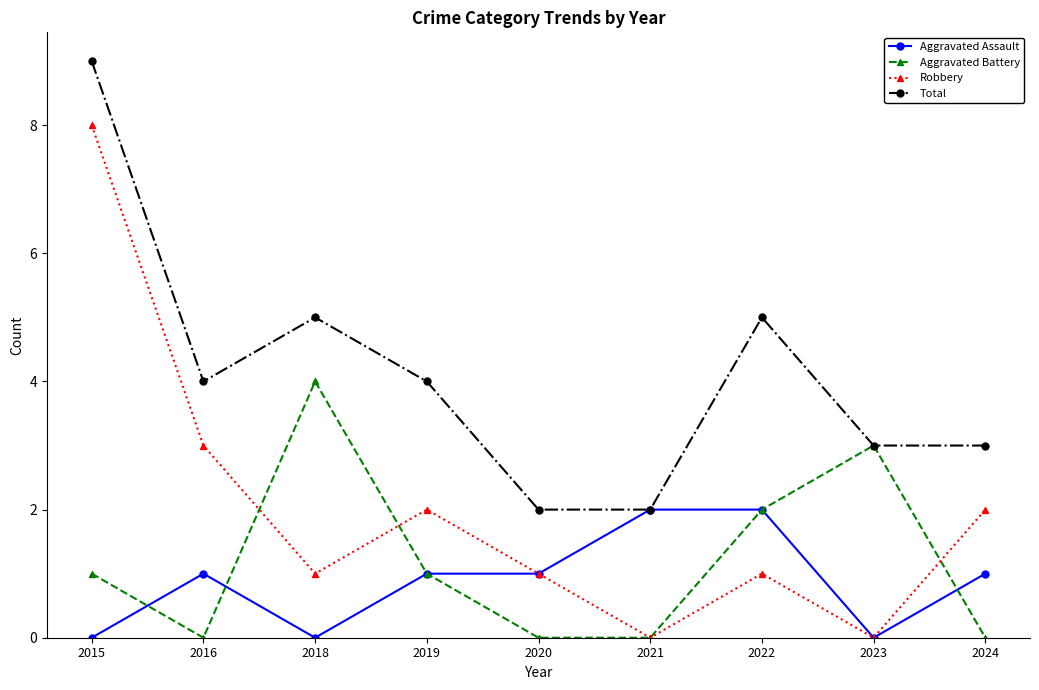

True or false: Robbery and Total intersect in this chart.

False